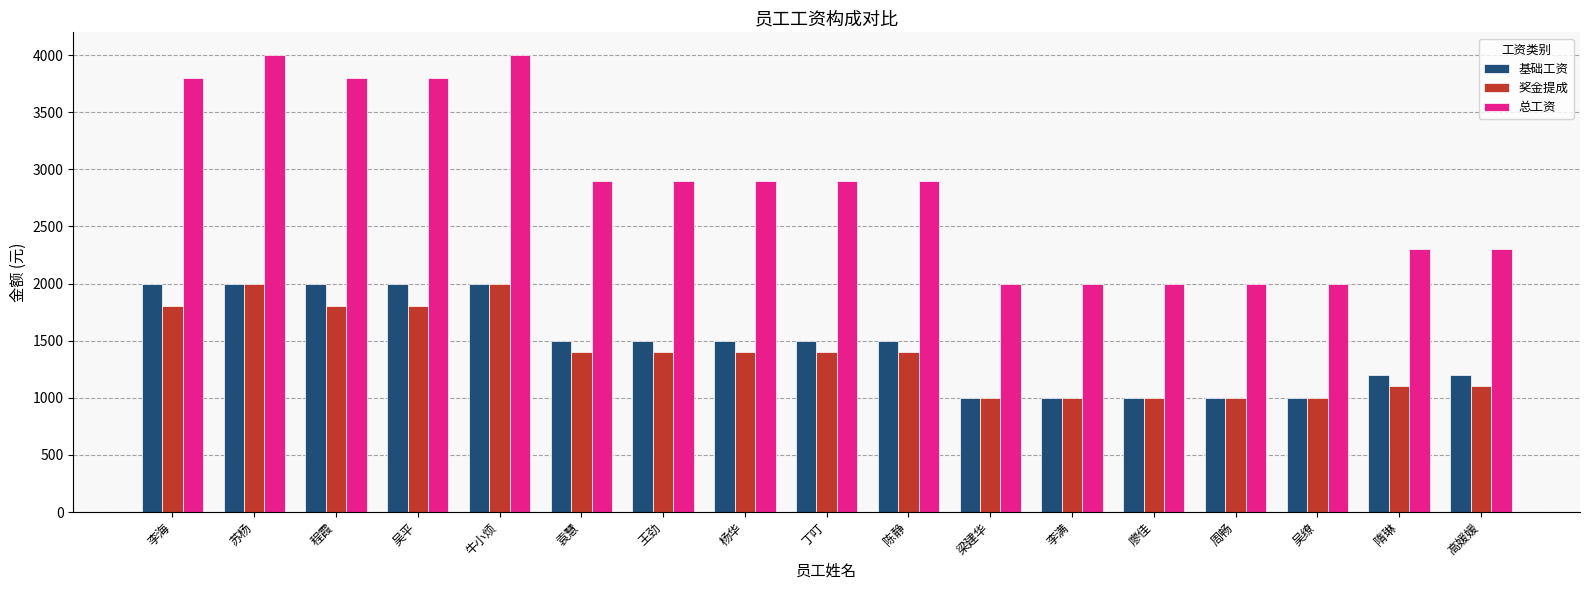

Is the value of 奖金提成 at 王劲 greater than the value of 总工资 at 苏杨?

No